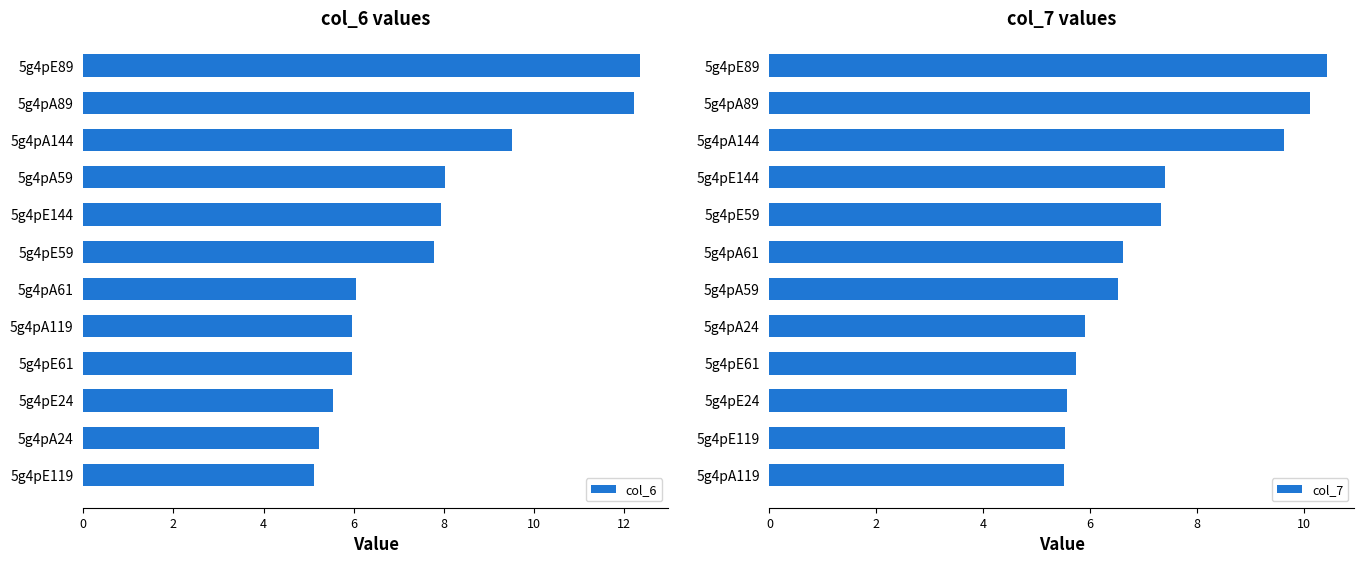

Reading right to left, list all the values displayed in this chart.

col_6: 12.4	12.2	9.5	8.0	7.9	7.8	6.1	6.0	6.0	5.5	5.2	5.1
col_7: 10.4	10.1	9.6	7.4	7.3	6.6	6.5	5.9	5.7	5.6	5.5	5.5